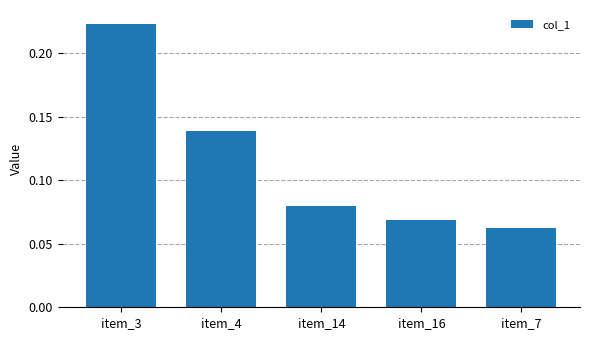

Which category has the lowest value across all series?

item_7